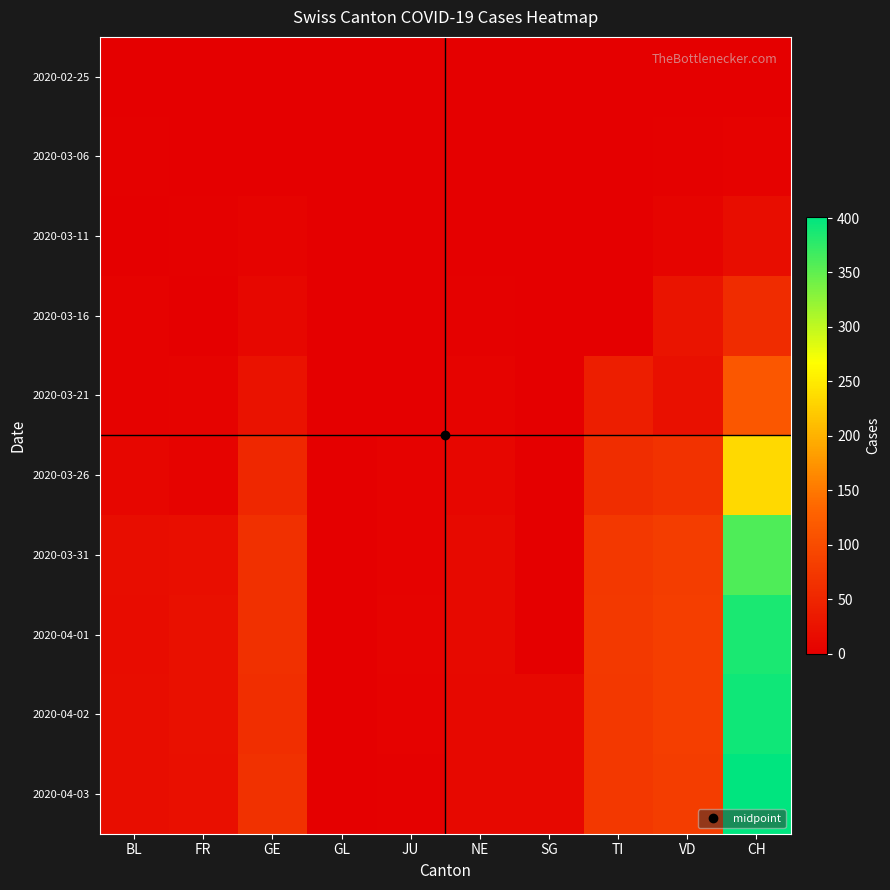

What is the total value across all series at GE?

348